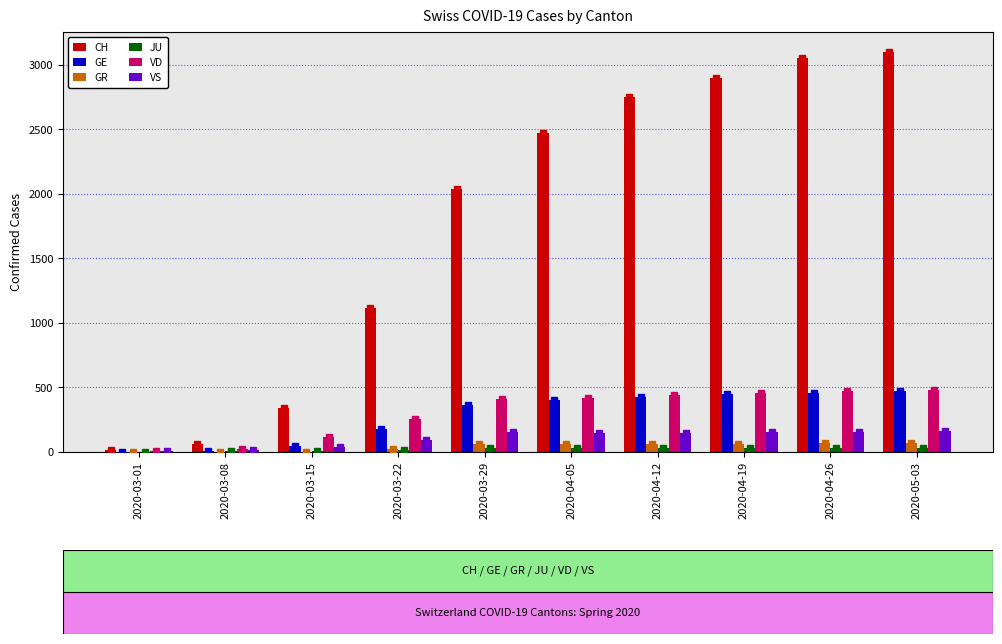

What is the difference between the maximum and second lowest values in the VD series?

458